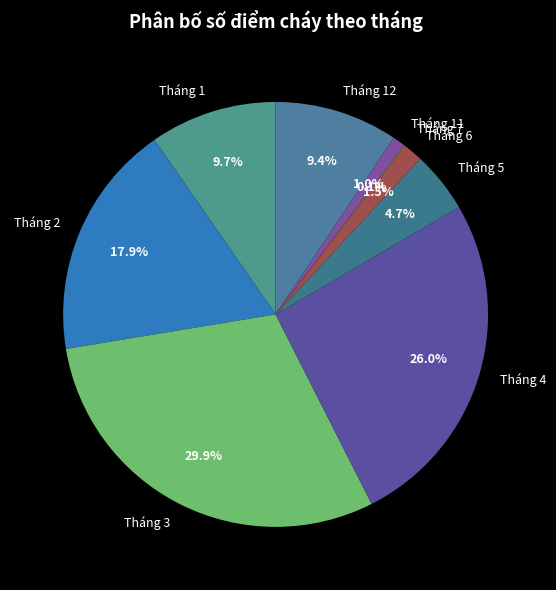

Combined, what portion of the pie is Tháng 4 and Tháng 3?

55.8%